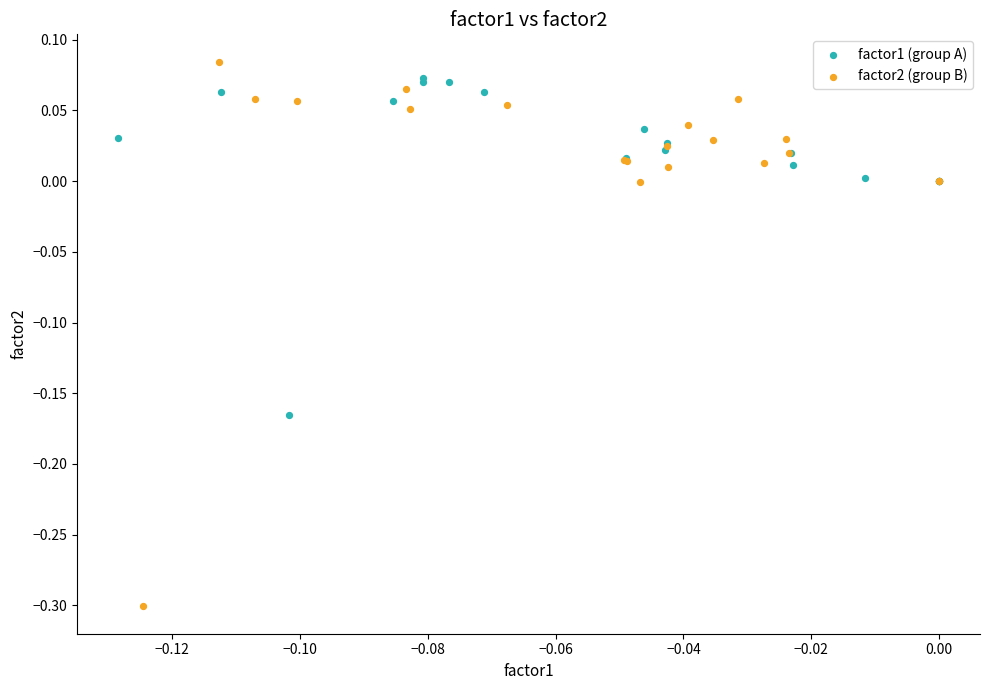

Which series reaches the minimum Y coordinate?

factor2 (group B)